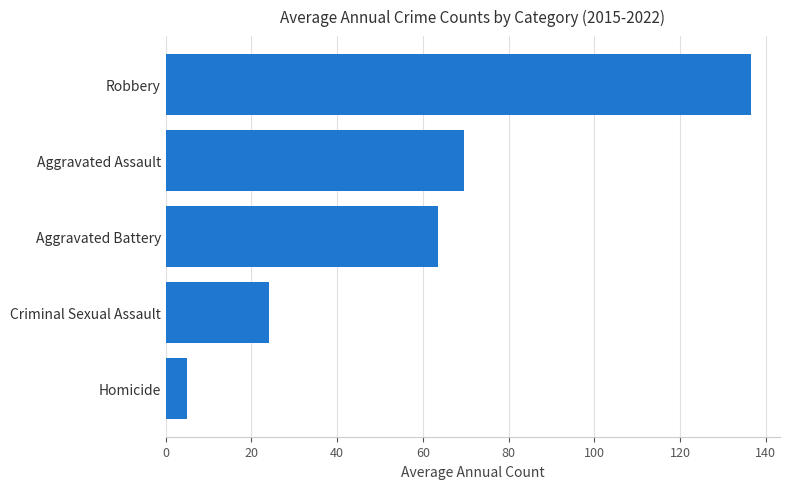

What is the sum of all values?

298.8